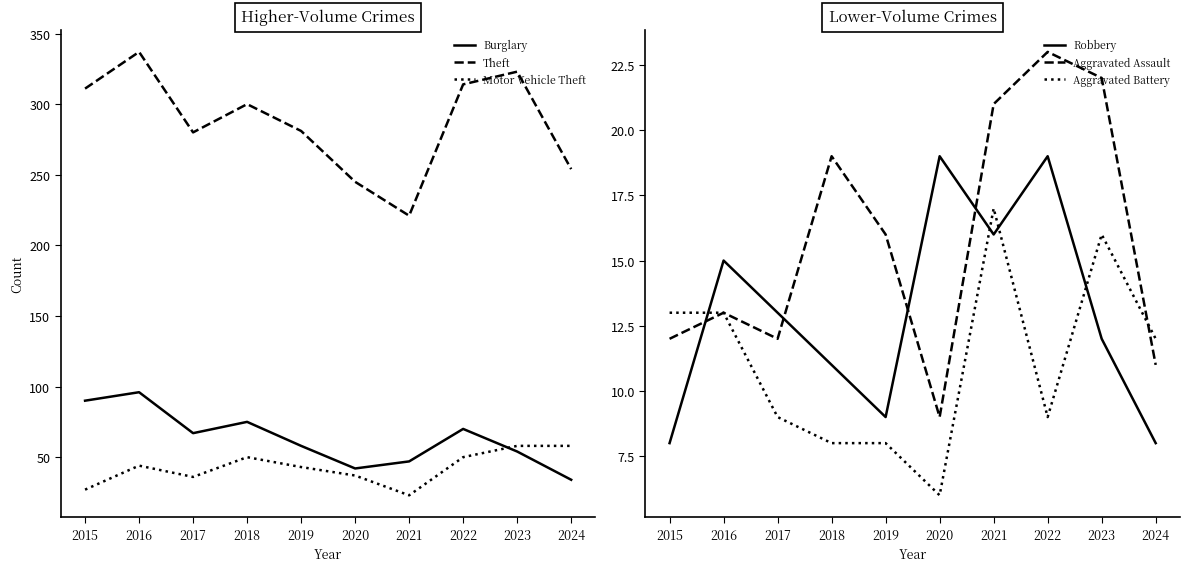

How many distinct data groups are displayed?

6